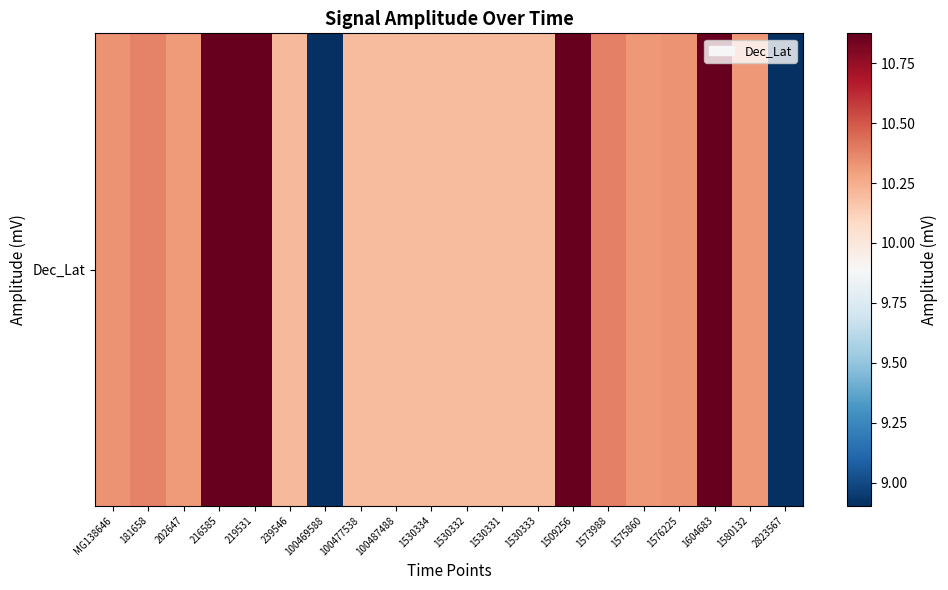

Reading left to right, what are all the values shown in this chart?

10.3	10.4	10.3	10.9	10.9	10.2	8.9	10.2	10.2	10.2	10.2	10.2	10.2	10.9	10.4	10.3	10.3	10.9	10.3	8.9